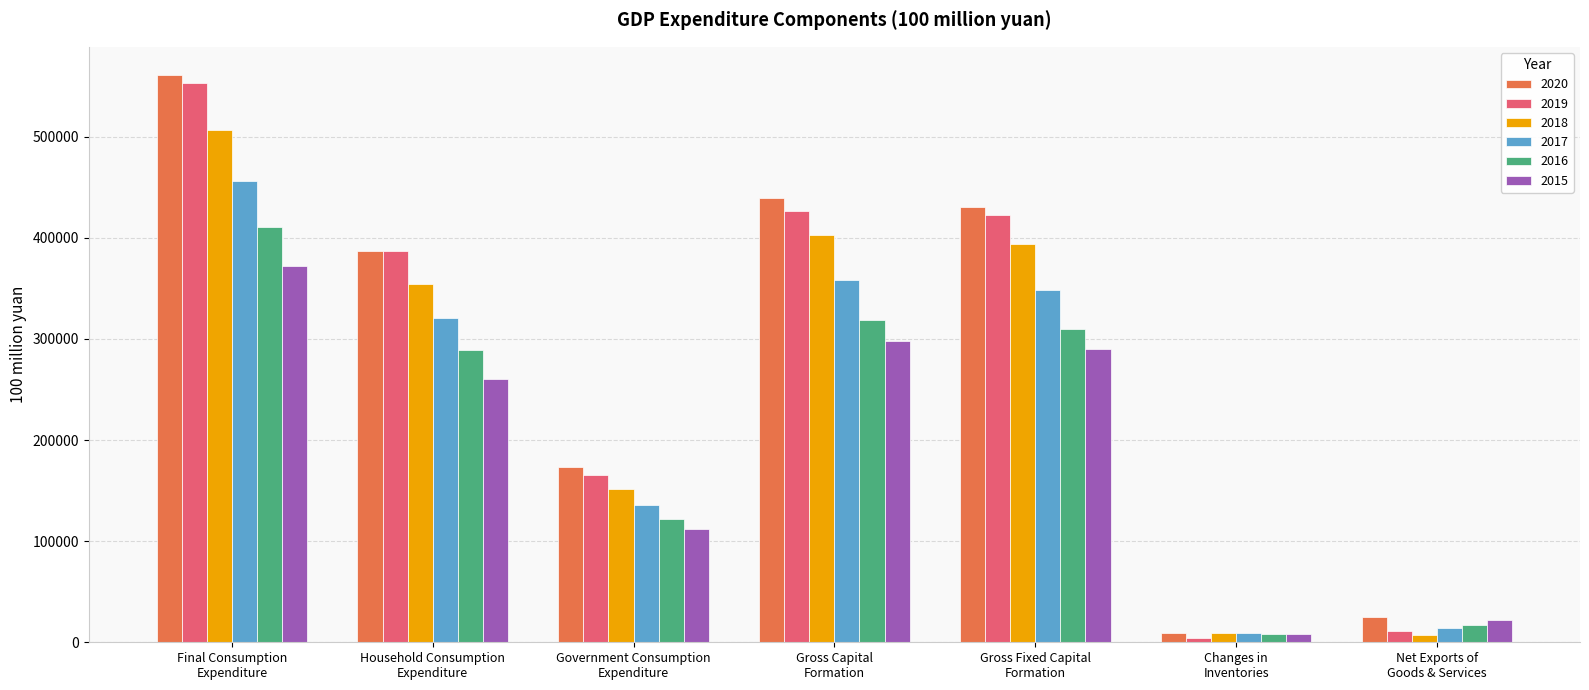

Where does the 2020 series first go above 387185?

Final Consumption
Expenditure